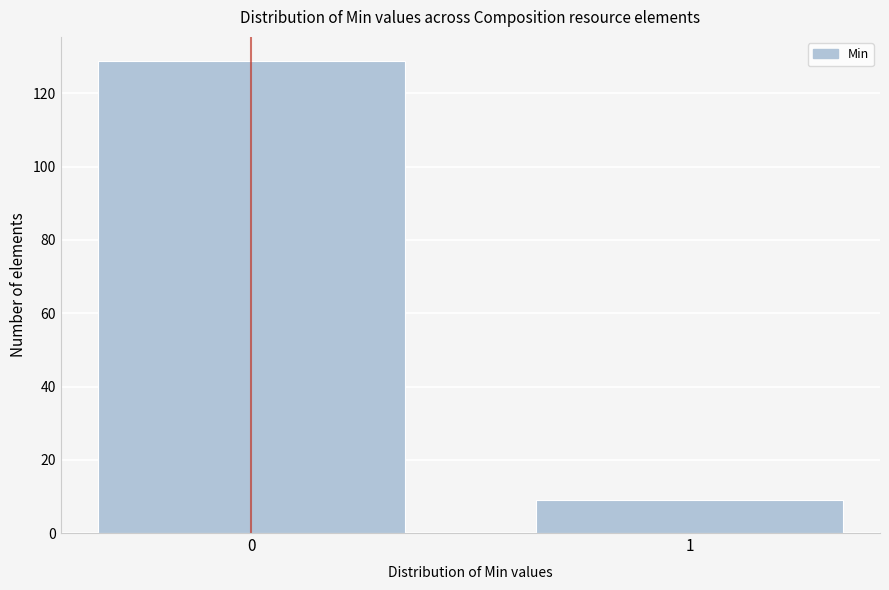

Reading left to right, transcribe all the data shown in this chart.

0=129	1=9